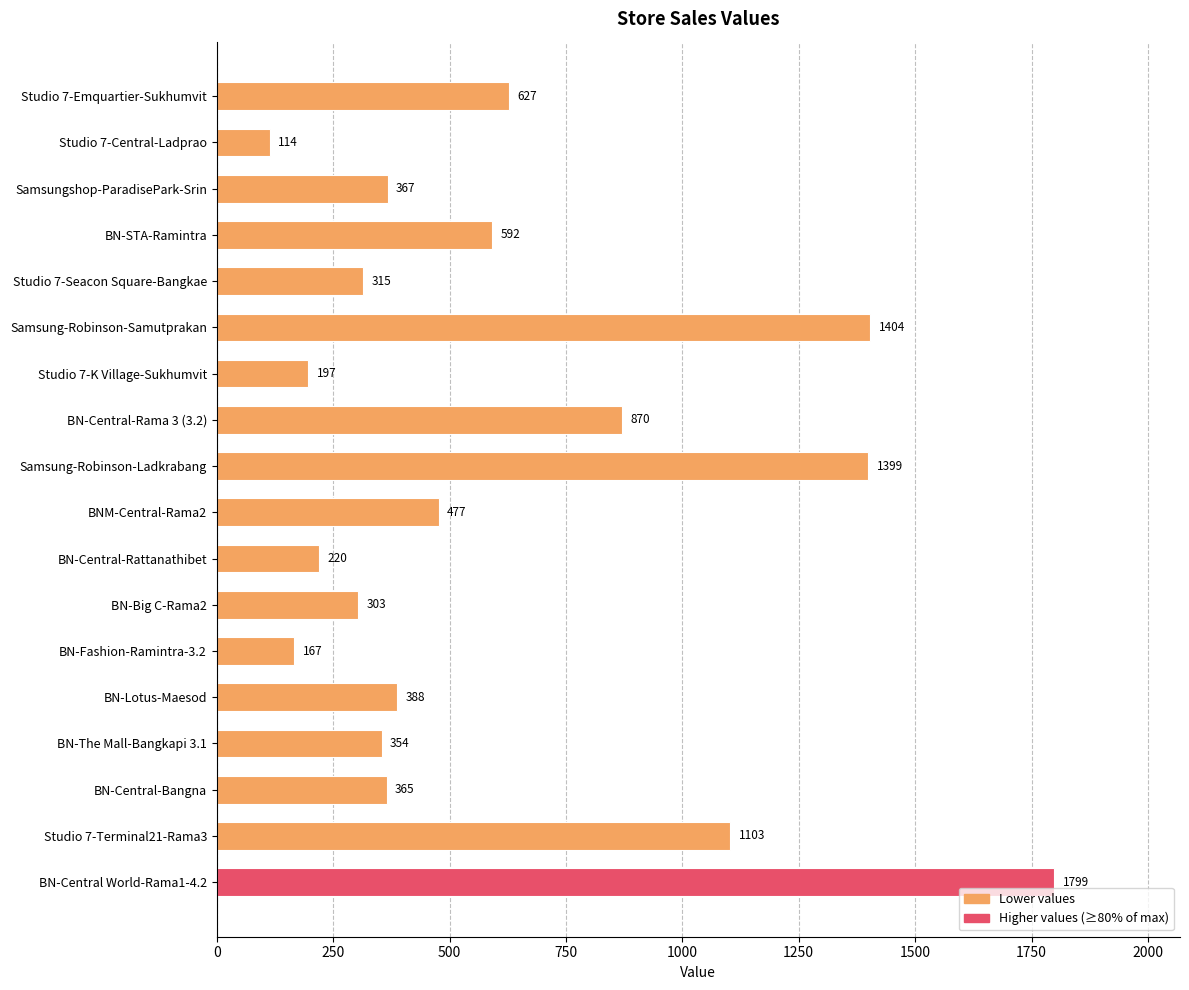

What is the change in value from BN-Lotus-Maesod to BN-Central World-Rama1-4.2?

+1411